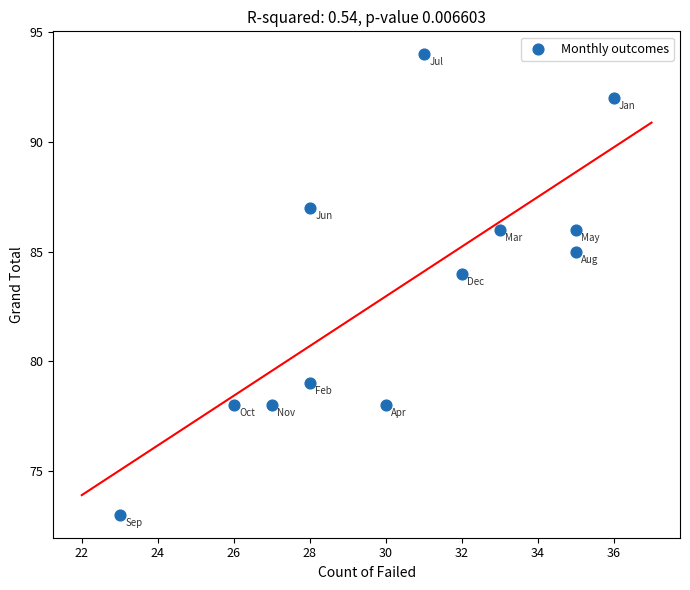

What is the average Y value?

83